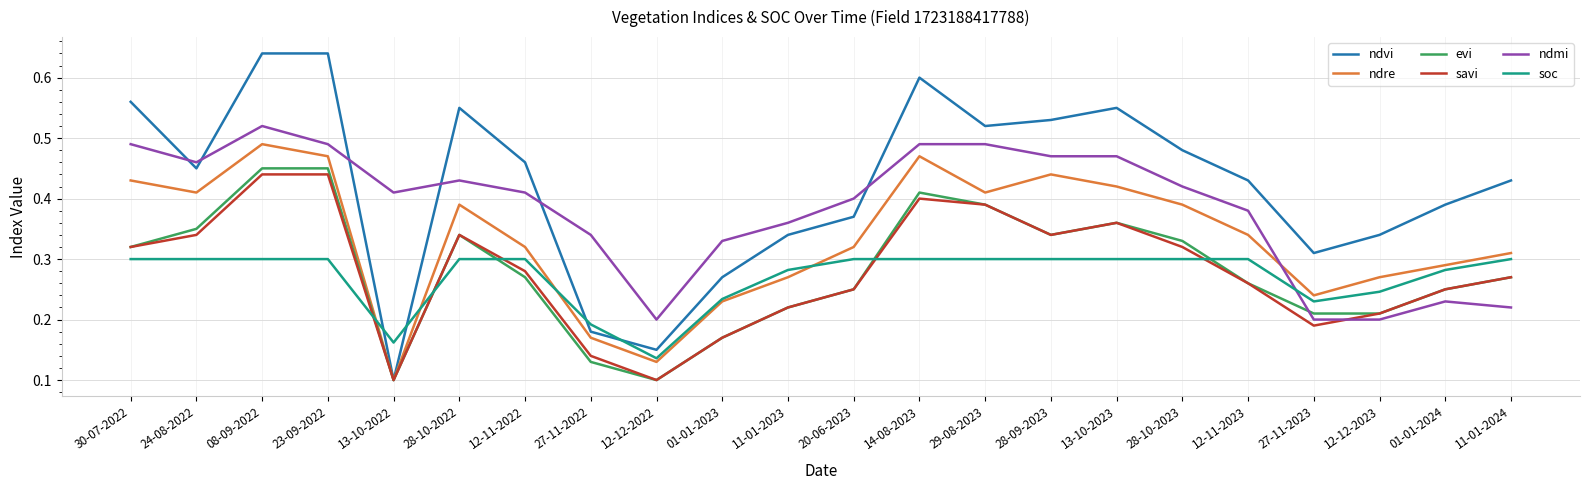

What position from the right is 08-09-2022?

20